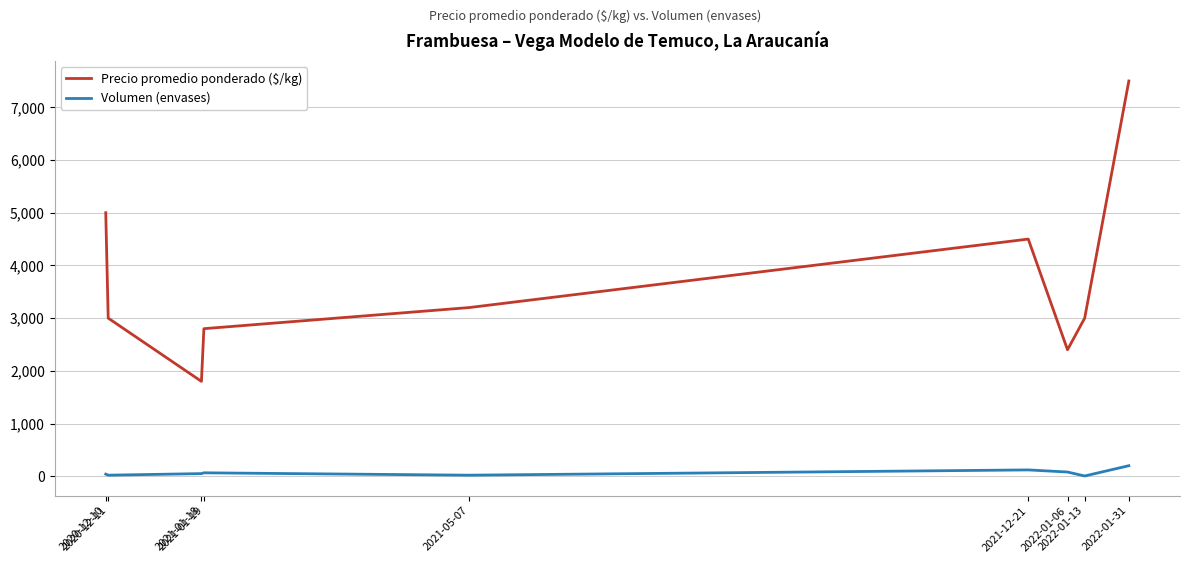

List the series in order of their overall mean, lowest first.

Volumen (envases), Precio promedio ponderado ($/kg)